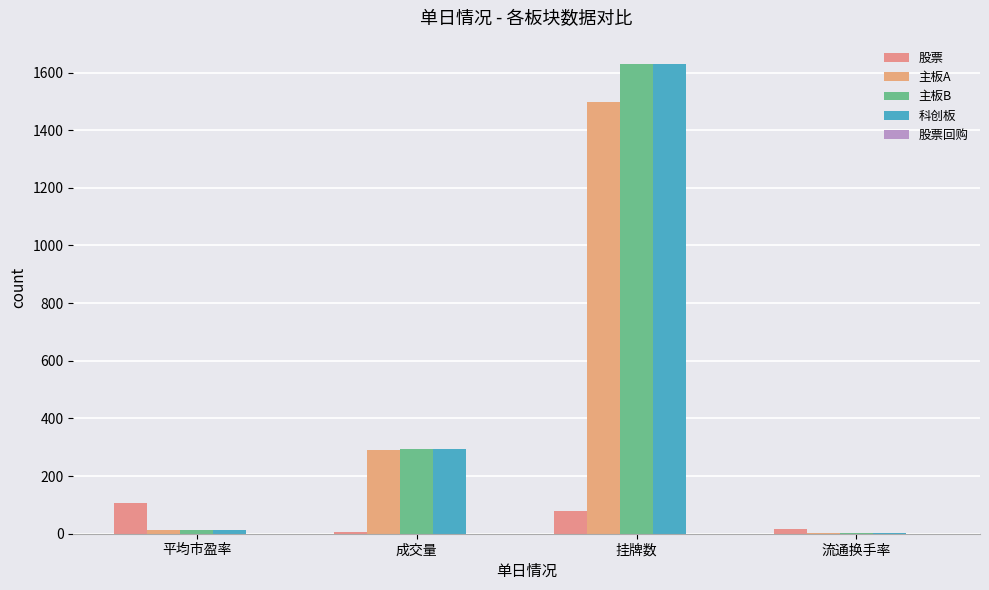

Does the chart contain stacked bars?

No